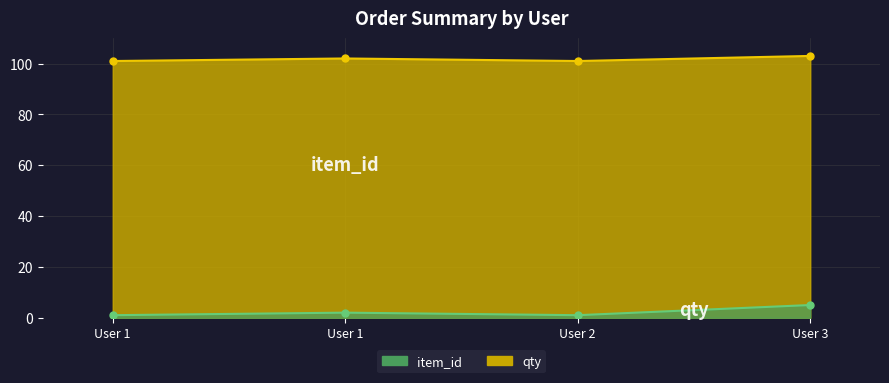

What is the difference between the maximum and minimum values in the qty series?

4